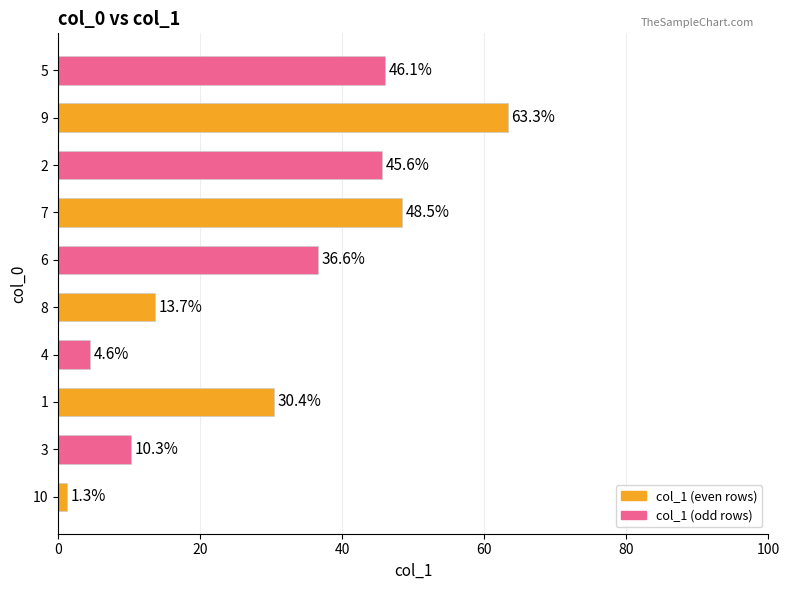

What is the average value?

30.0